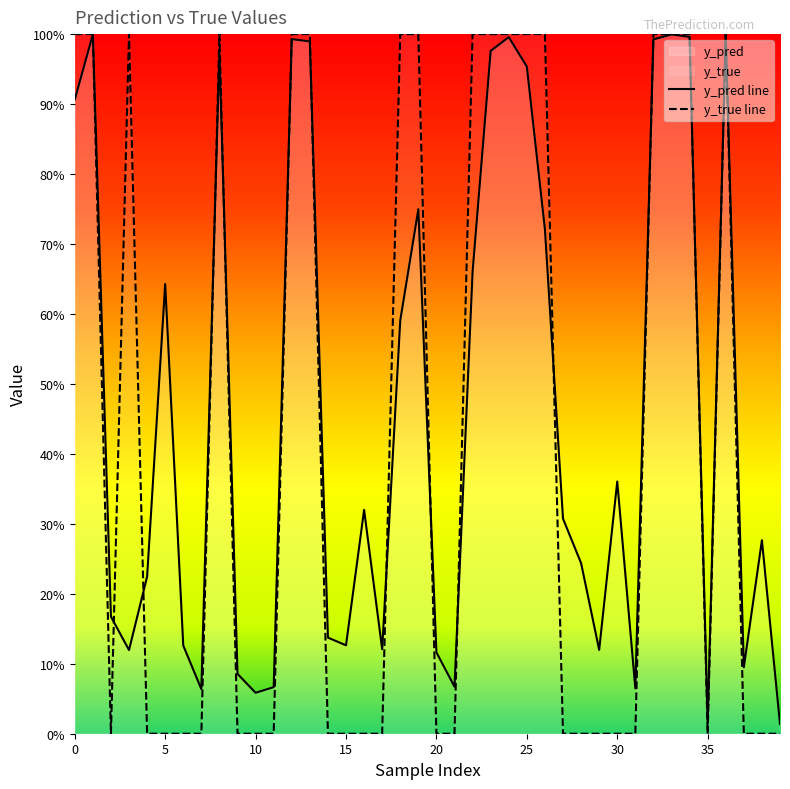

Which label corresponds to the smallest value in the chart?

10